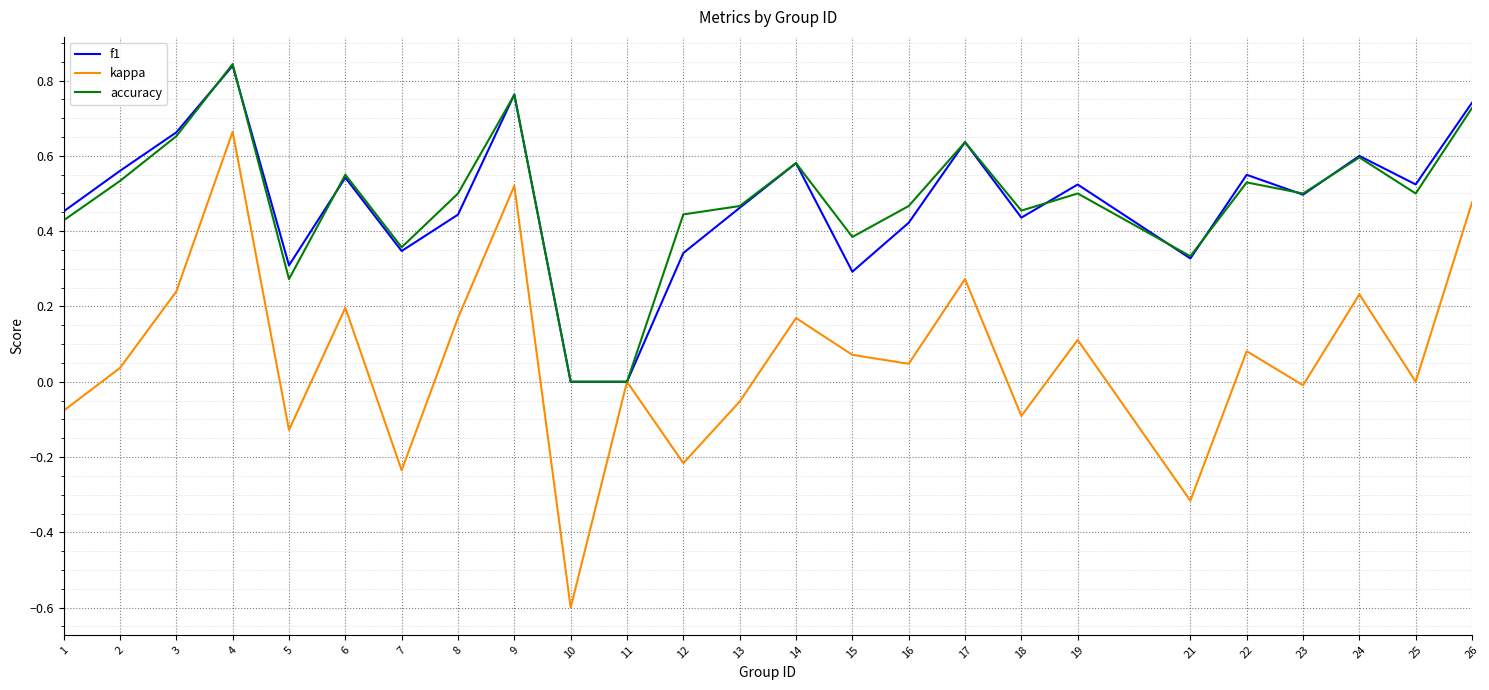

The kappa series shows 0.1 at 15. True or false?

True